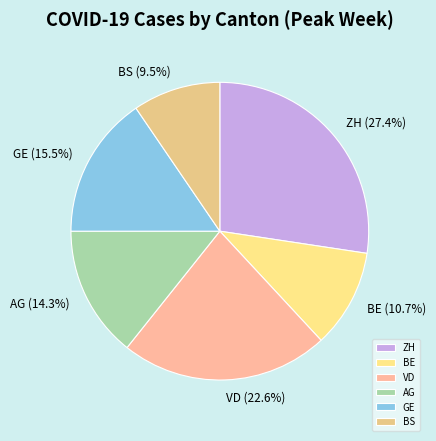

Which has a higher value, VD or ZH?

ZH